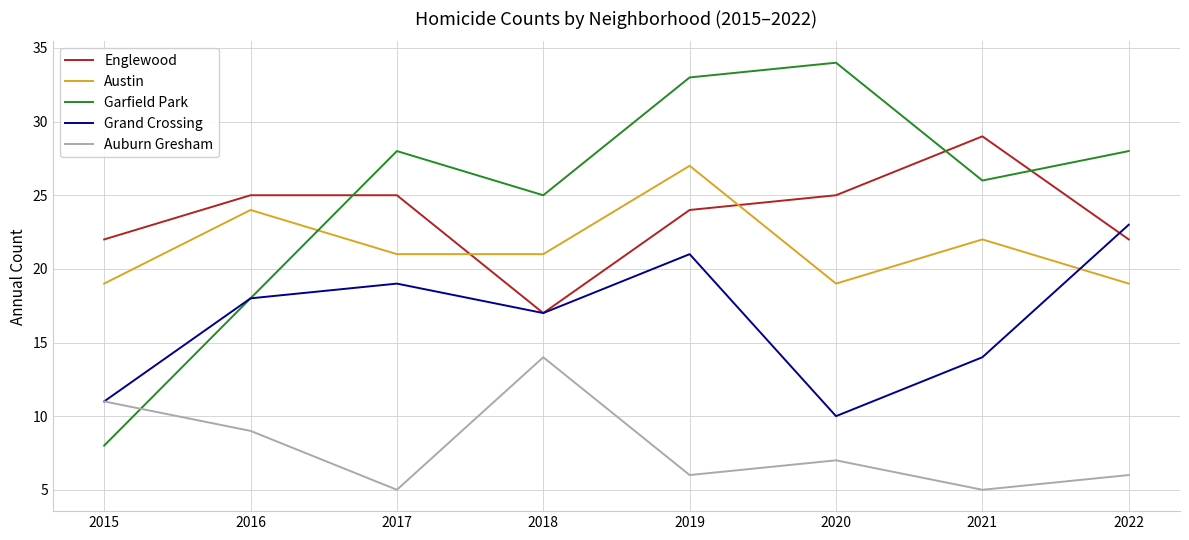

At which category is the sum across all series the highest?

2019